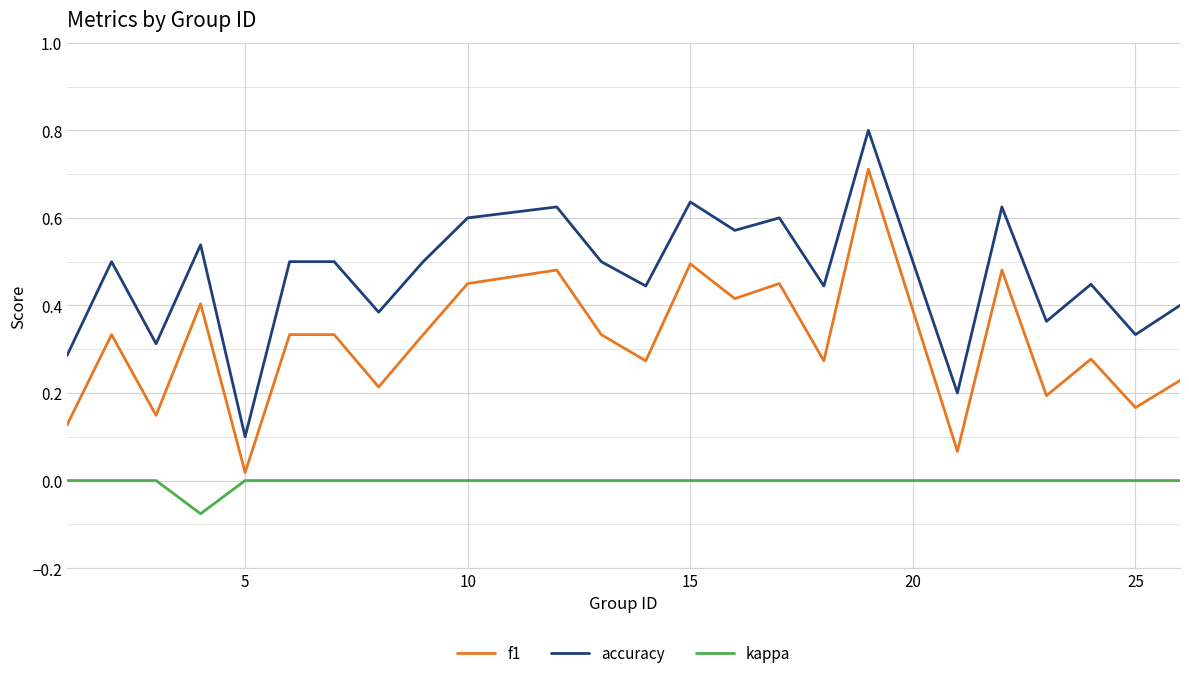

True or false: kappa and f1 intersect in this chart.

False